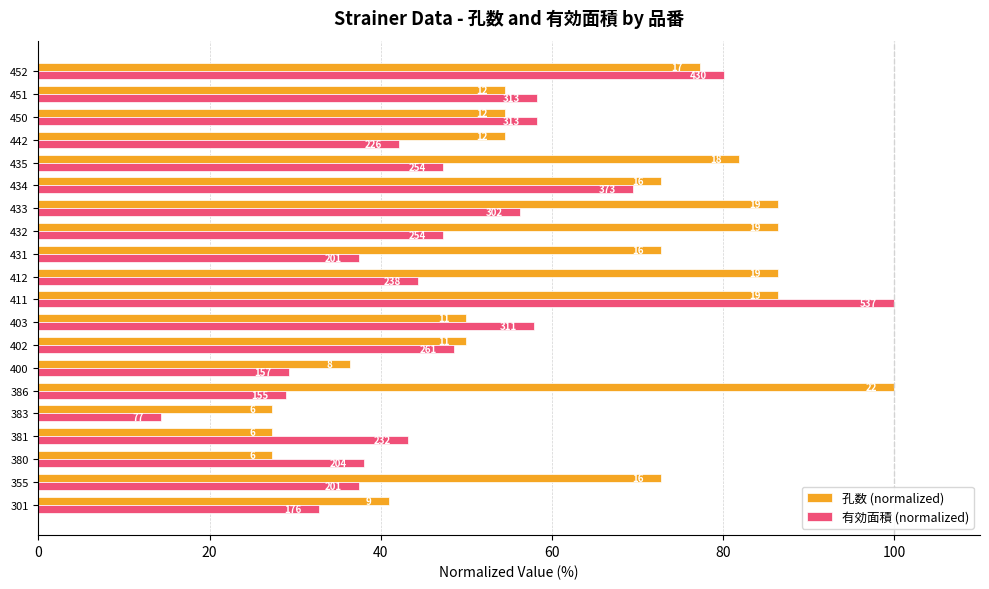

What are all the series names shown in the legend?

孔数 (normalized), 有効面積 (normalized)